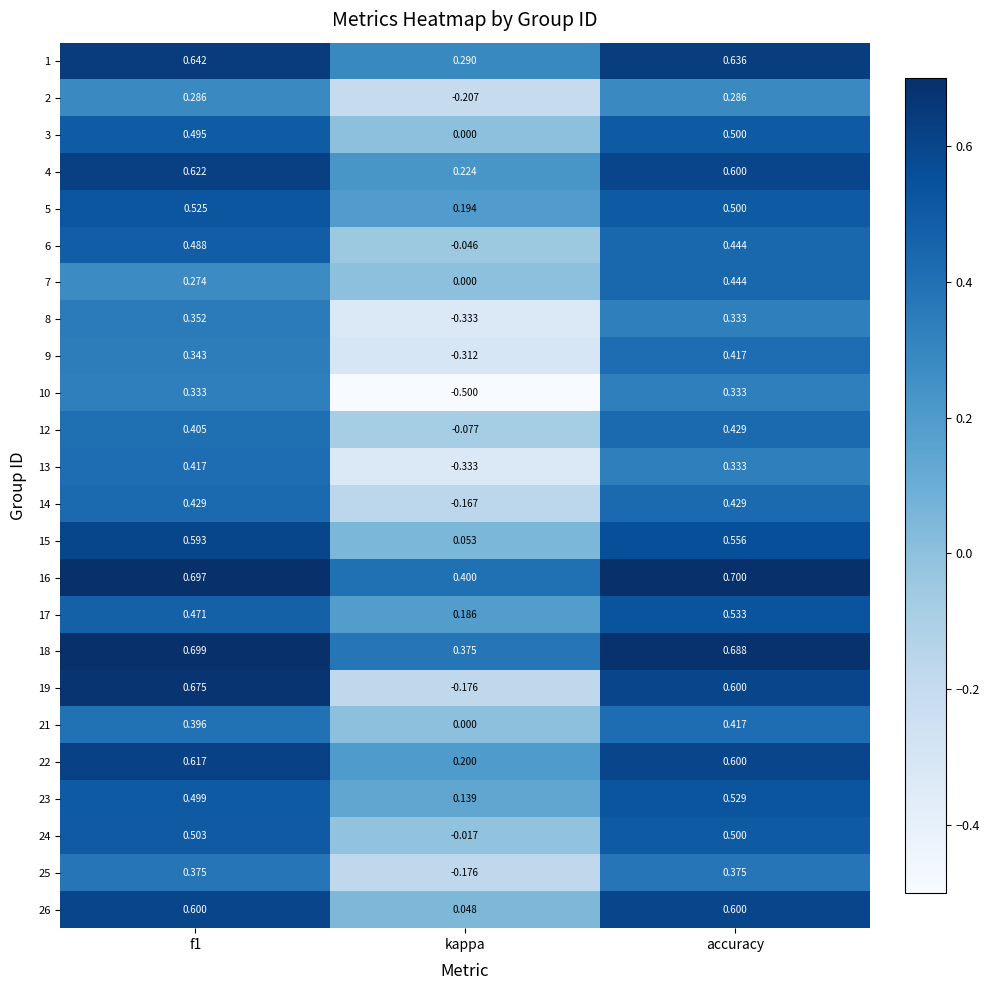

Is the value of 10 at f1 greater than the value of 15 at accuracy?

No